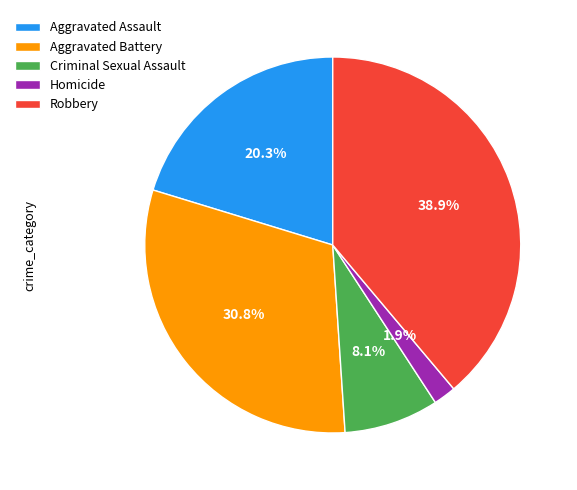

Which category has the biggest portion of the pie?

Robbery